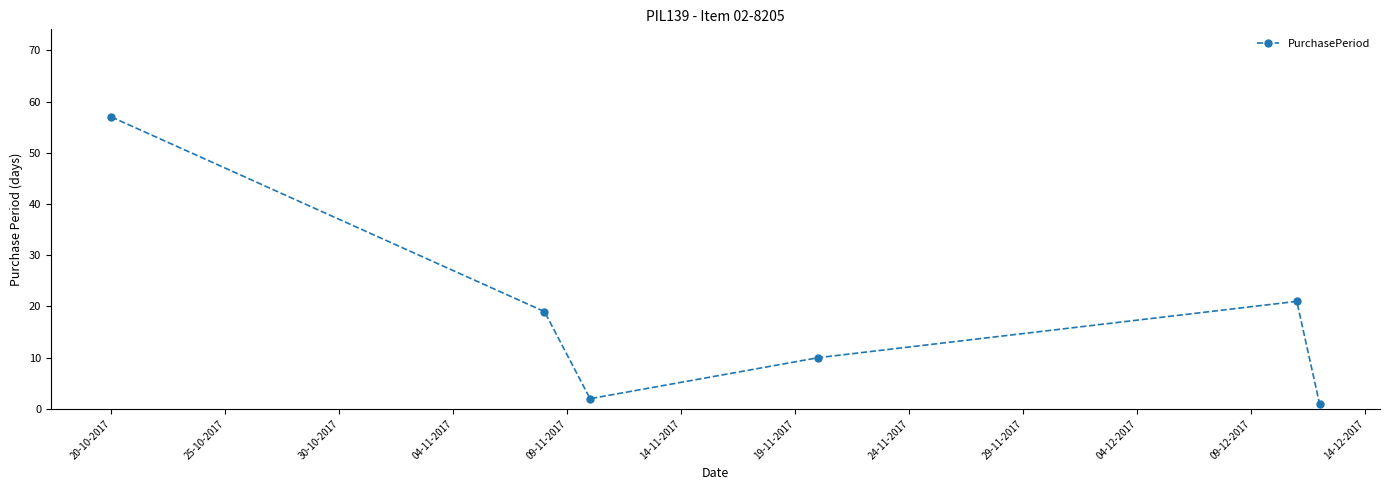

What is the difference between the maximum and second lowest values?

55